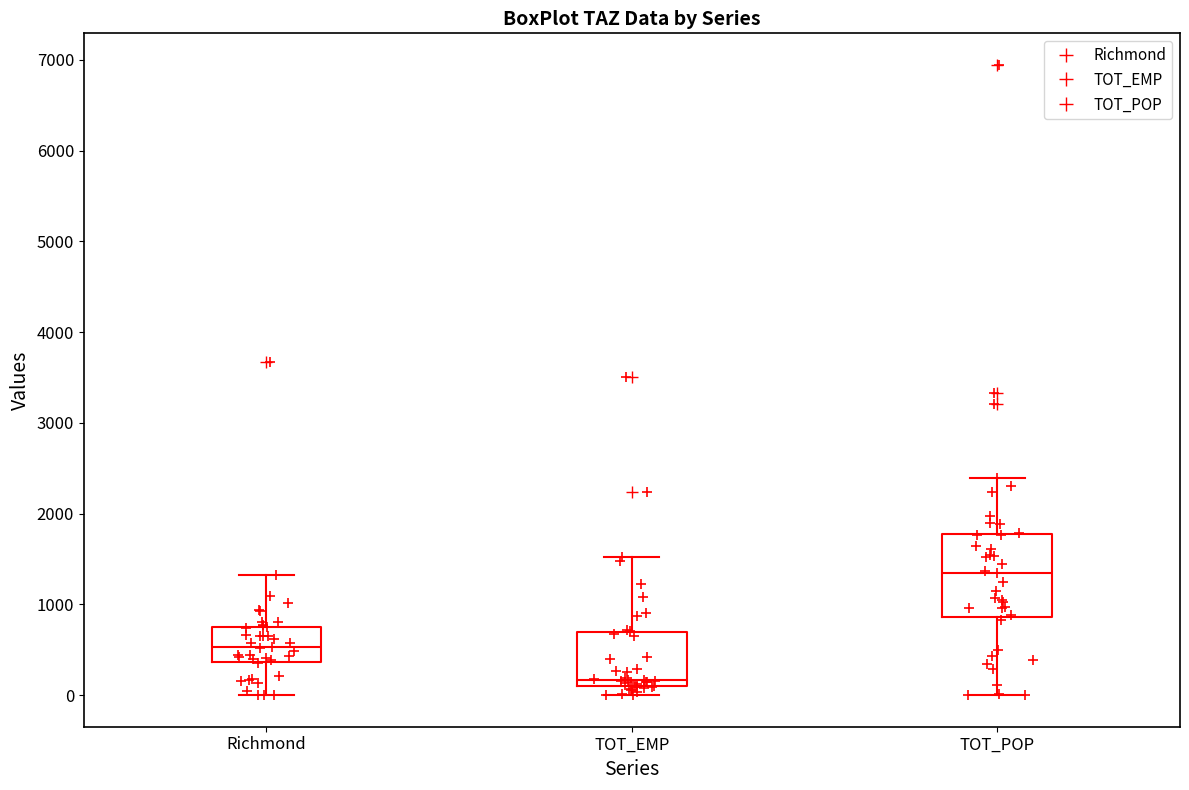

Reading left to right, transcribe this box plot: for each box, give where its median line is, the range the box spans, and where its two whiskers end, as read against the y-axis. The values are not printed on the chart, so give them approximately, as read against the axis.

Richmond: median 500, box 400 to 800, whiskers 0 to 1300
TOT_EMP: median 200, box 100 to 700, whiskers 0 to 1500
TOT_POP: median 1400, box 900 to 1800, whiskers 0 to 2400